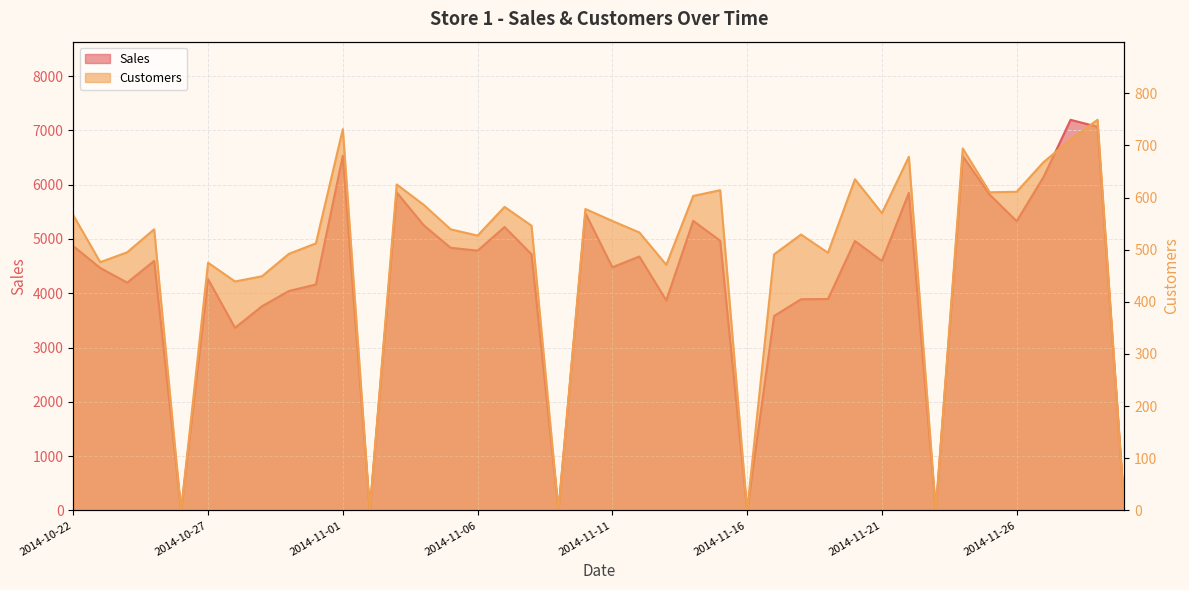

Reading left to right, list all the values displayed in this chart.

Sales: 2014-10-22=4868	2014-10-23=4466	2014-10-24=4196	2014-10-25=4596	2014-10-26=0	2014-10-27=4260	2014-10-28=3364	2014-10-29=3761	2014-10-30=4042	2014-10-31=4161	2014-11-01=6532	2014-11-02=0	2014-11-03=5857	2014-11-04=5253	2014-11-05=4838	2014-11-06=4785	2014-11-07=5220	2014-11-08=4720	2014-11-09=0	2014-11-10=5474	2014-11-11=4479	2014-11-12=4677	2014-11-13=3869	2014-11-14=5334	2014-11-15=4967	2014-11-16=0	2014-11-17=3582	2014-11-18=3890	2014-11-19=3894	2014-11-20=4963	2014-11-21=4594	2014-11-22=5849	2014-11-23=0	2014-11-24=6527	2014-11-25=5815	2014-11-26=5328	2014-11-27=6144	2014-11-28=7195	2014-11-29=7066	2014-11-30=0
Customers: 2014-10-22=566	2014-10-23=476	2014-10-24=495	2014-10-25=539	2014-10-26=0	2014-10-27=475	2014-10-28=439	2014-10-29=449	2014-10-30=492	2014-10-31=512	2014-11-01=731	2014-11-02=0	2014-11-03=625	2014-11-04=586	2014-11-05=539	2014-11-06=527	2014-11-07=582	2014-11-08=546	2014-11-09=0	2014-11-10=578	2014-11-11=555	2014-11-12=533	2014-11-13=471	2014-11-14=603	2014-11-15=614	2014-11-16=0	2014-11-17=491	2014-11-18=529	2014-11-19=494	2014-11-20=635	2014-11-21=570	2014-11-22=678	2014-11-23=0	2014-11-24=694	2014-11-25=610	2014-11-26=611	2014-11-27=668	2014-11-28=711	2014-11-29=749	2014-11-30=0